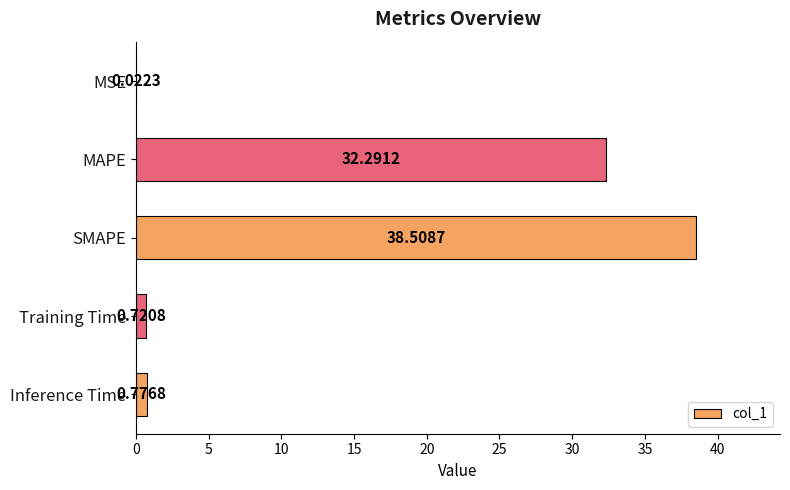

What is the maximum value shown in the chart?

38.5